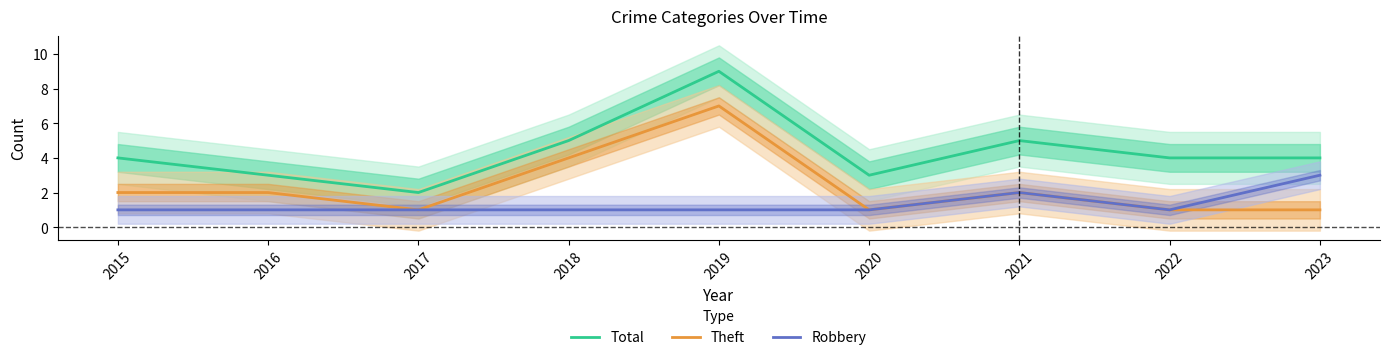

Which series changed the most between 2016 and 2023?

Robbery